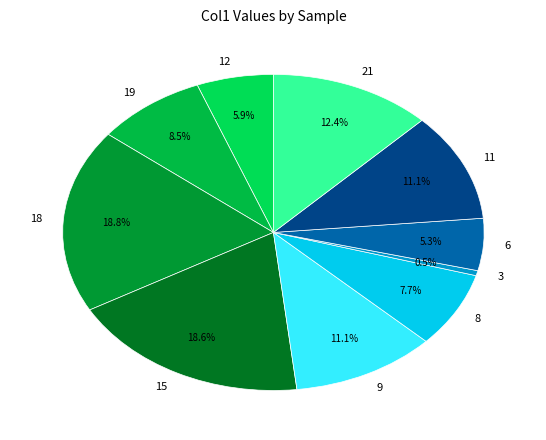

Combined, do 15 and 12 account for over 50%?

No